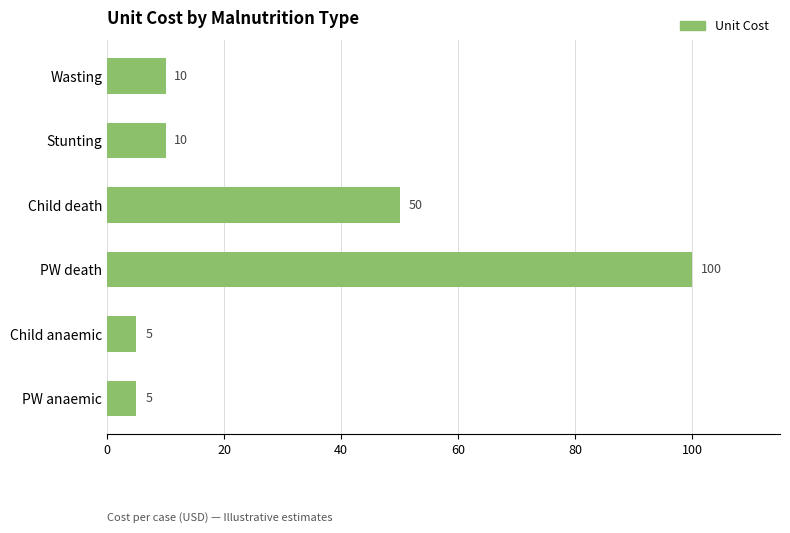

Is it true that the value at Child death is 50?

True